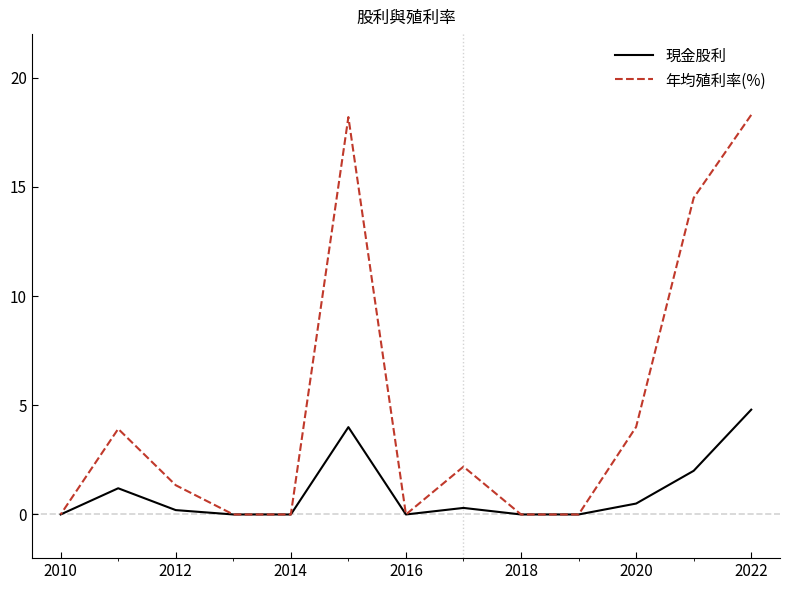

How many values in the 年均殖利率(%) series are below 1?

6